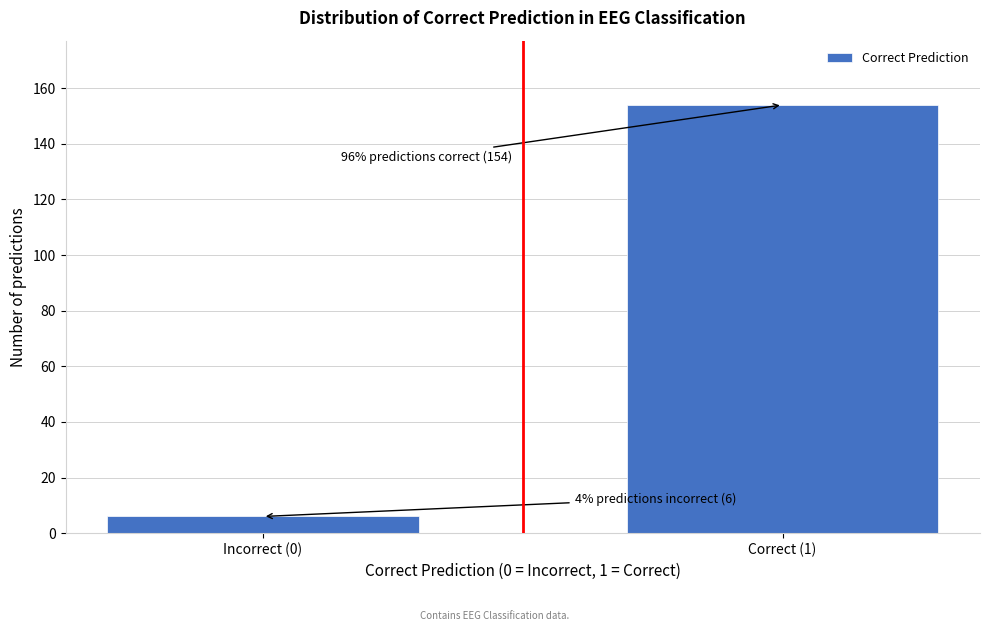

Reading right to left, list all the values displayed in this chart.

Correct (1)=154	Incorrect (0)=6